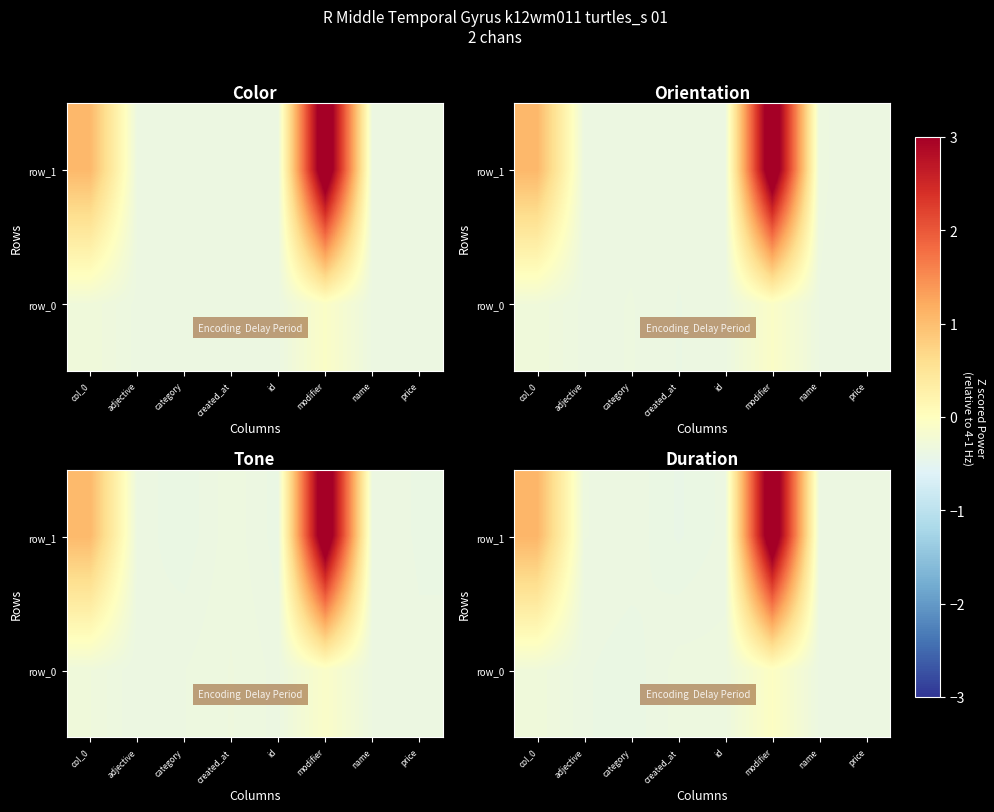

At which label does row_0 first exceed 0?

col_0